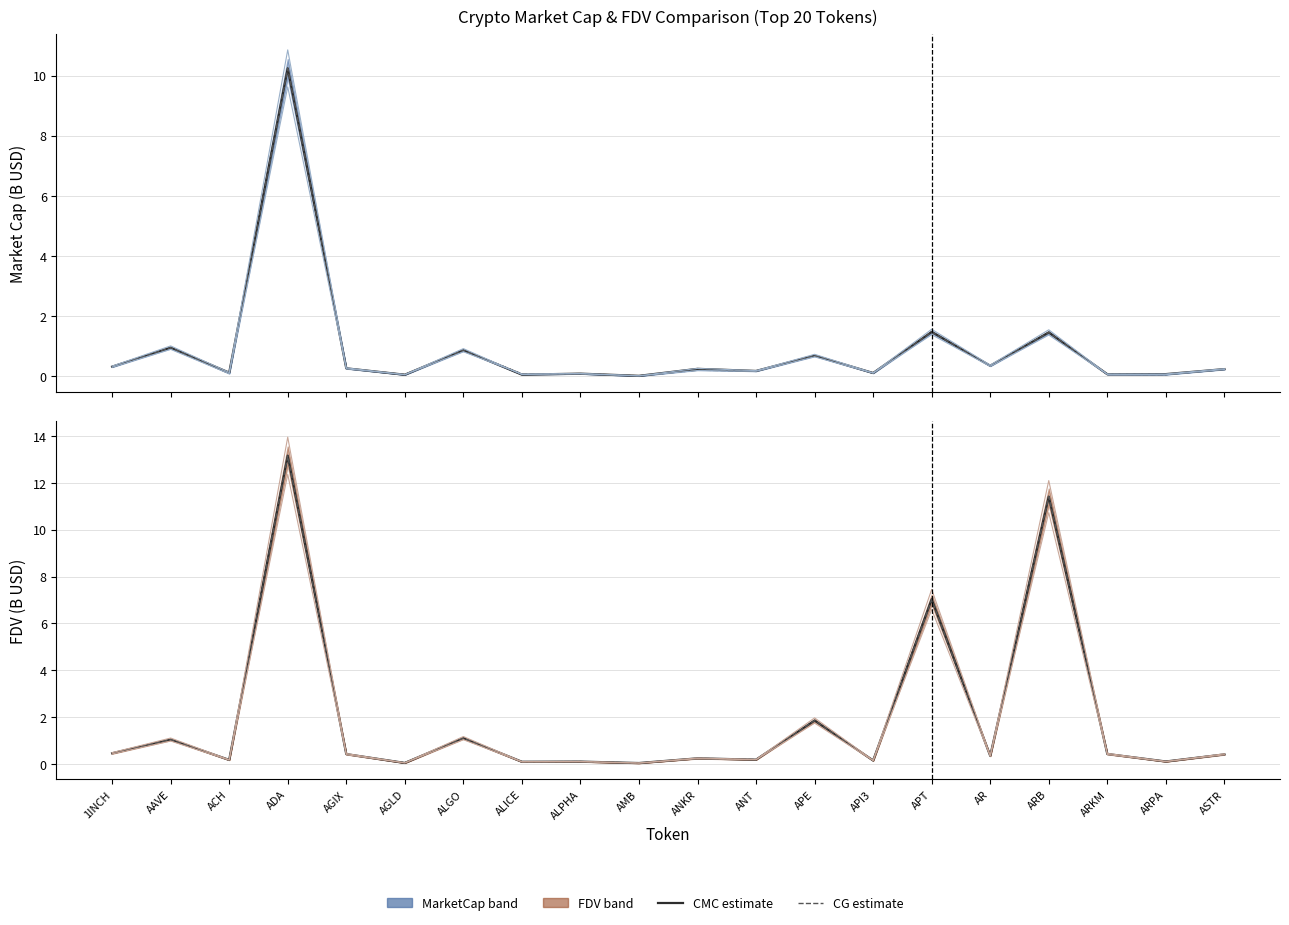

Between ADA and AMB, which series saw the biggest shift?

CMC_FDV